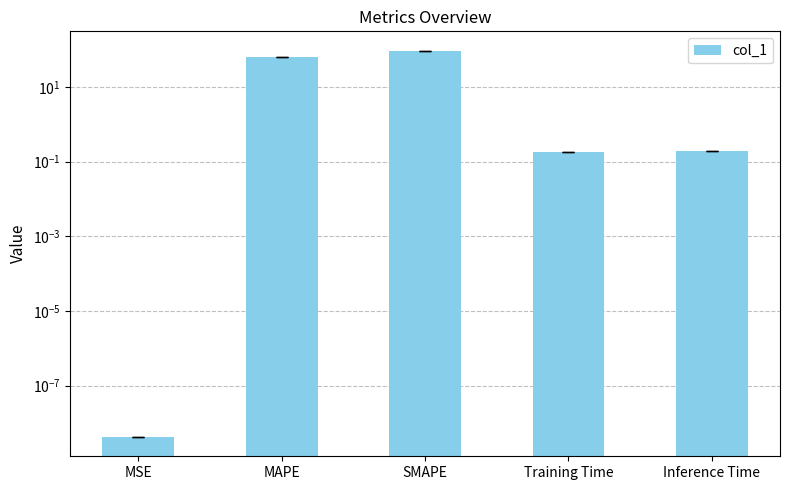

At which label is the value closest to 46?

MAPE